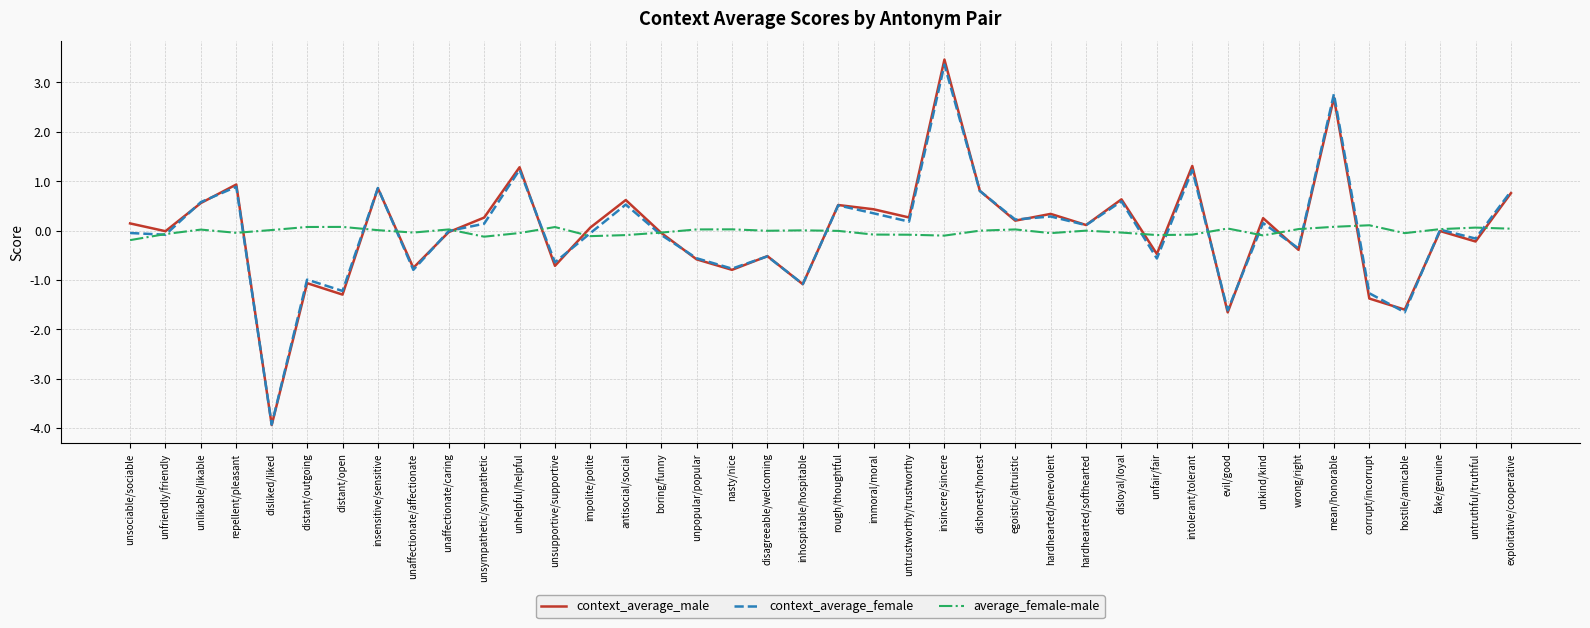

Which series changed the most between unfair/fair and fake/genuine?

context_average_female